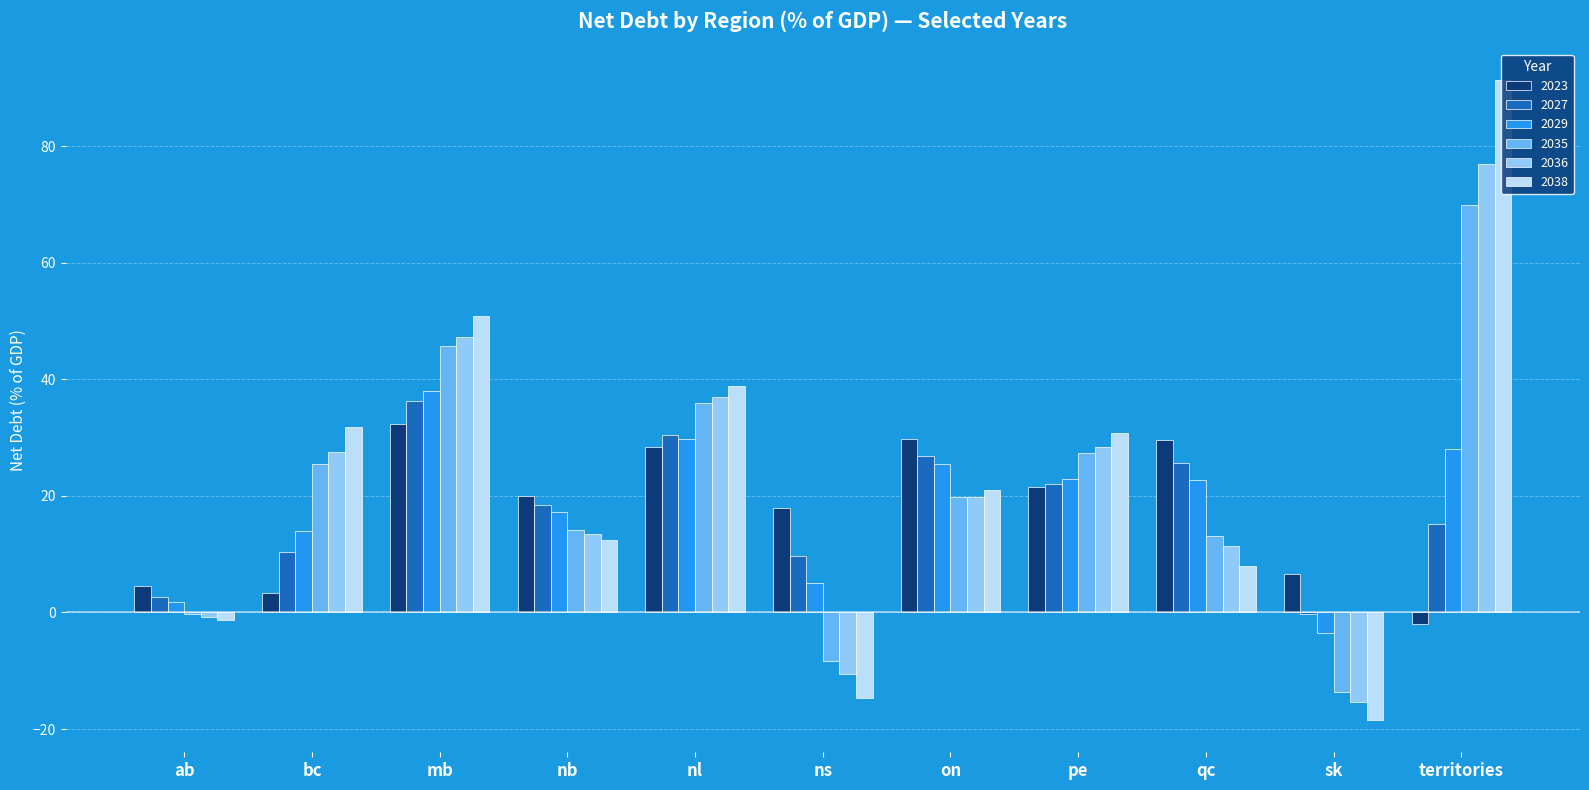

What is the sum of all 2029 values?

201.4